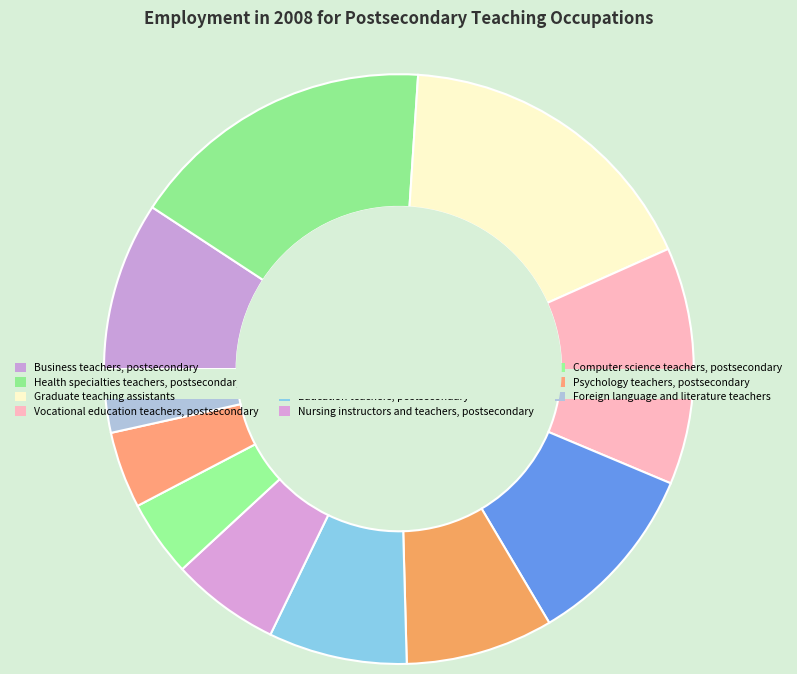

What is the largest slice in the pie chart?

Graduate teaching assistants